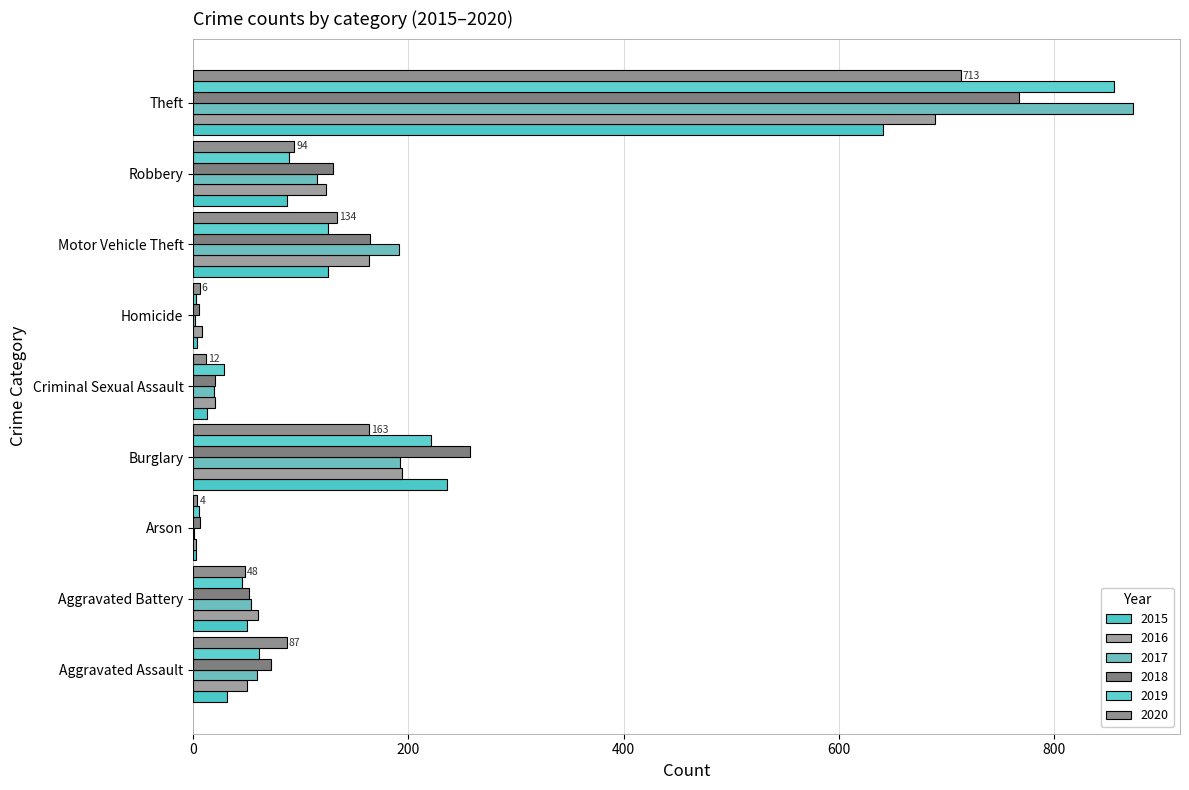

How many series are shown in this chart?

6